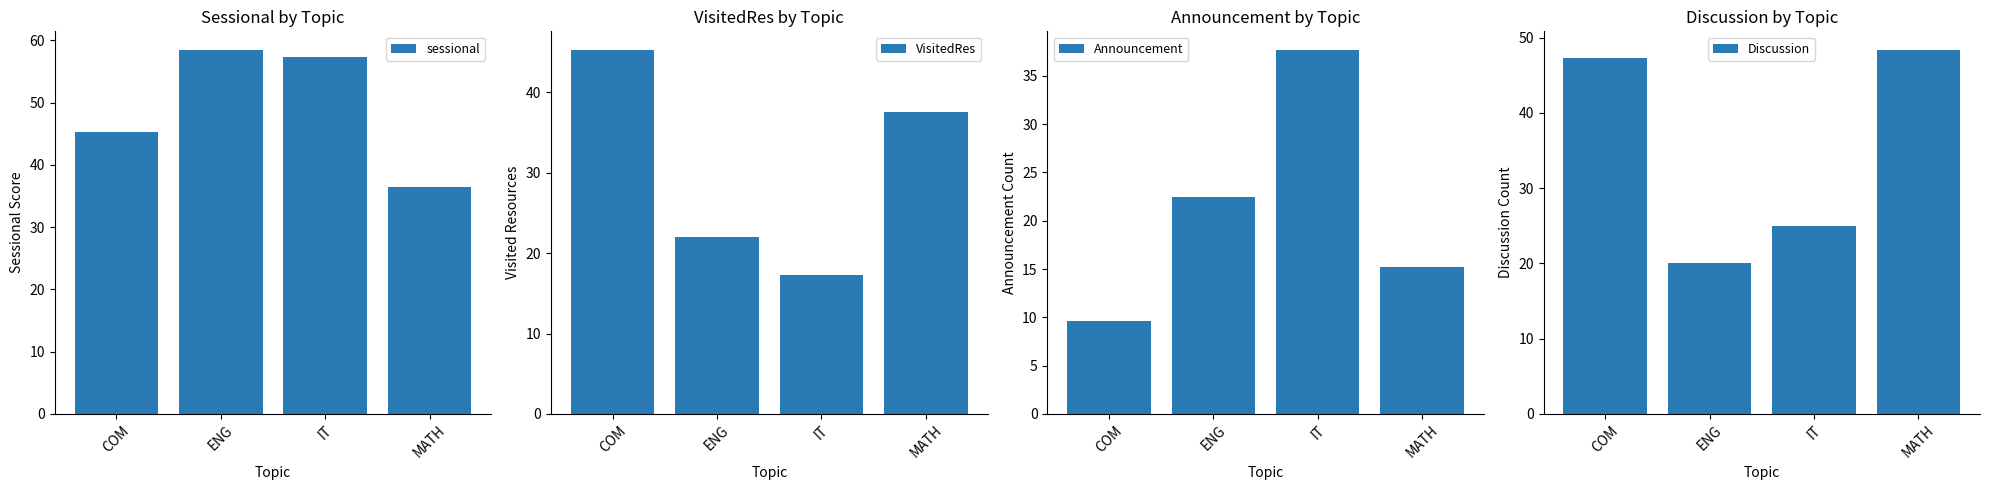

List the series in order of their overall mean, lowest first.

Announcement, VisitedRes, Discussion, sessional